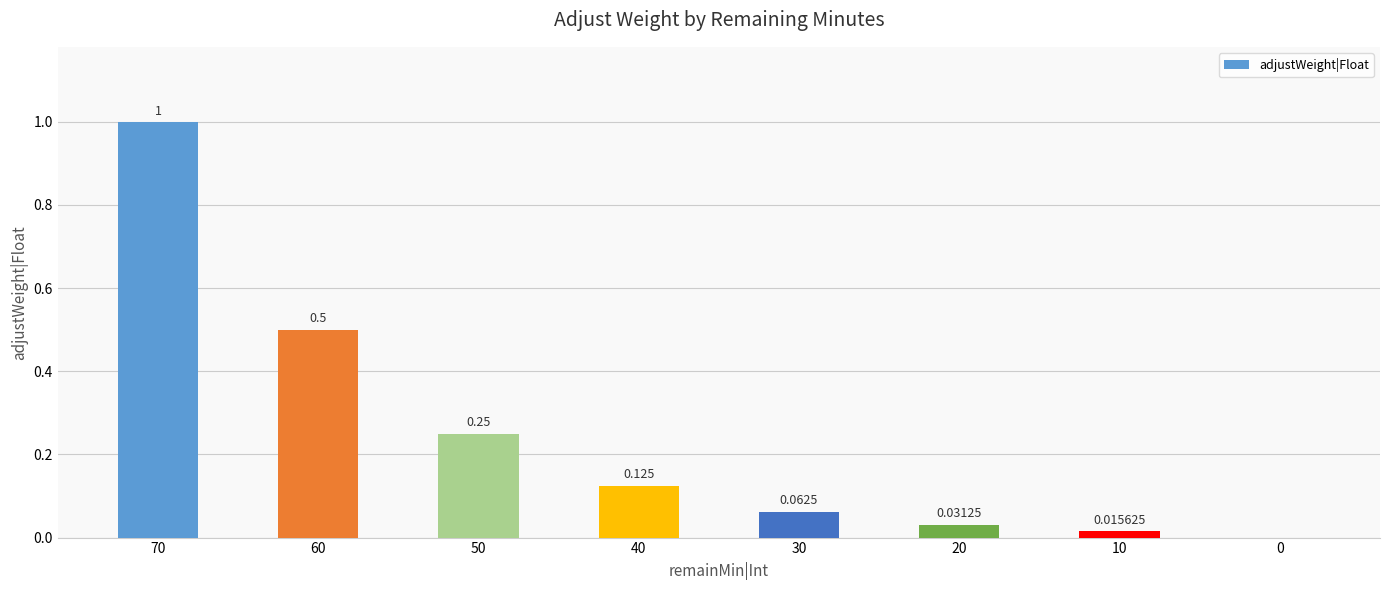

What is the difference between the values at 60 and 70?

0.5